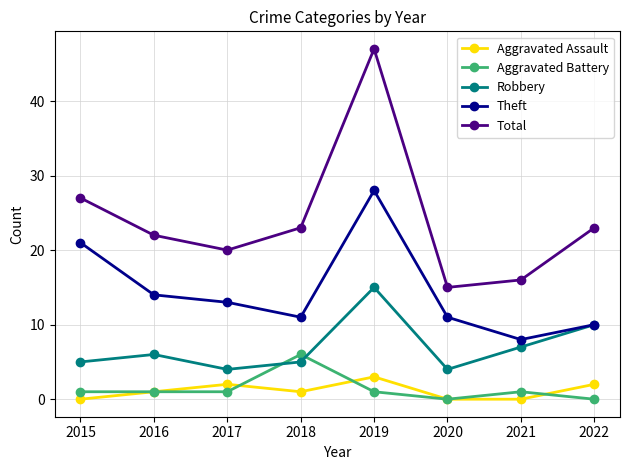

True or false: Robbery and Aggravated Assault intersect in this chart.

False